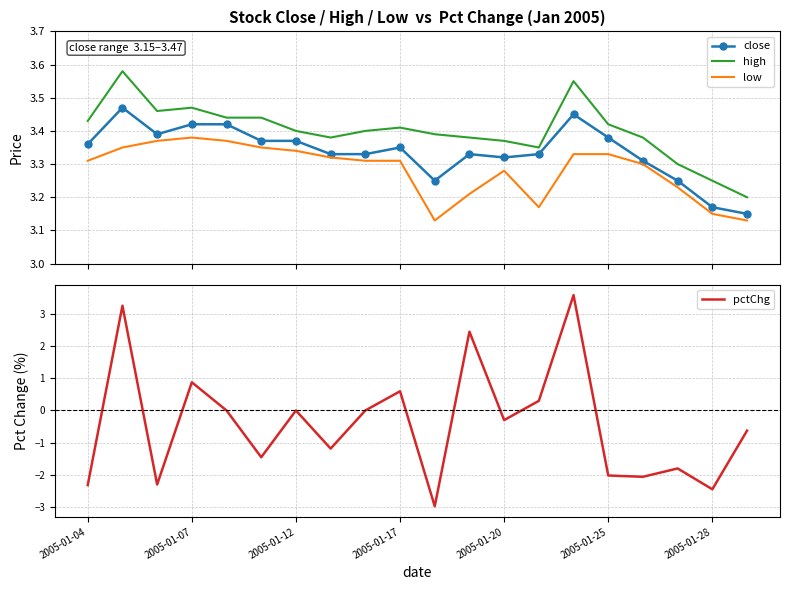

True or false: close and high cross at least once.

False